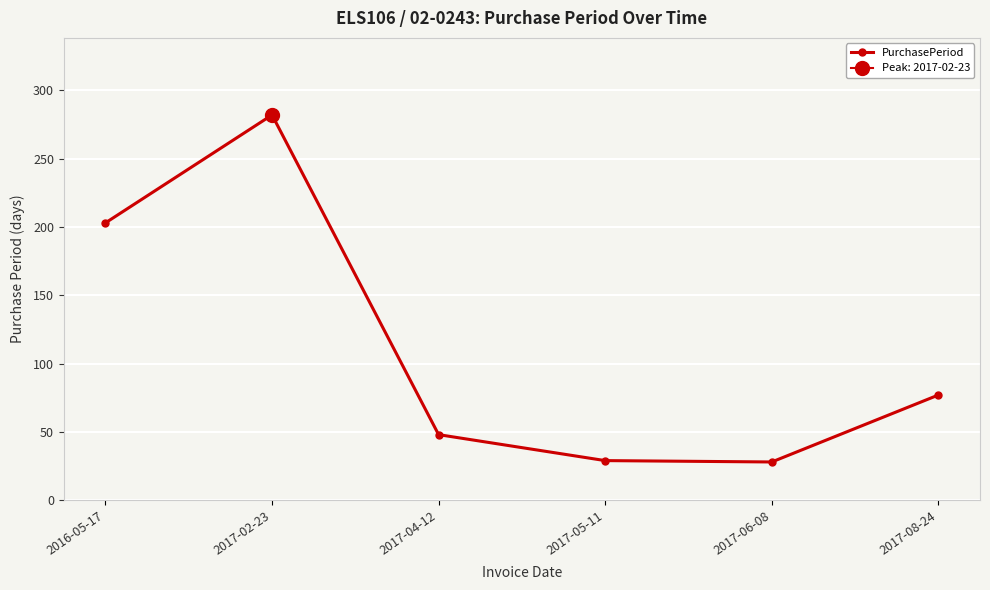

What is the change in value from 2017-02-23 to 2017-08-24?

-205